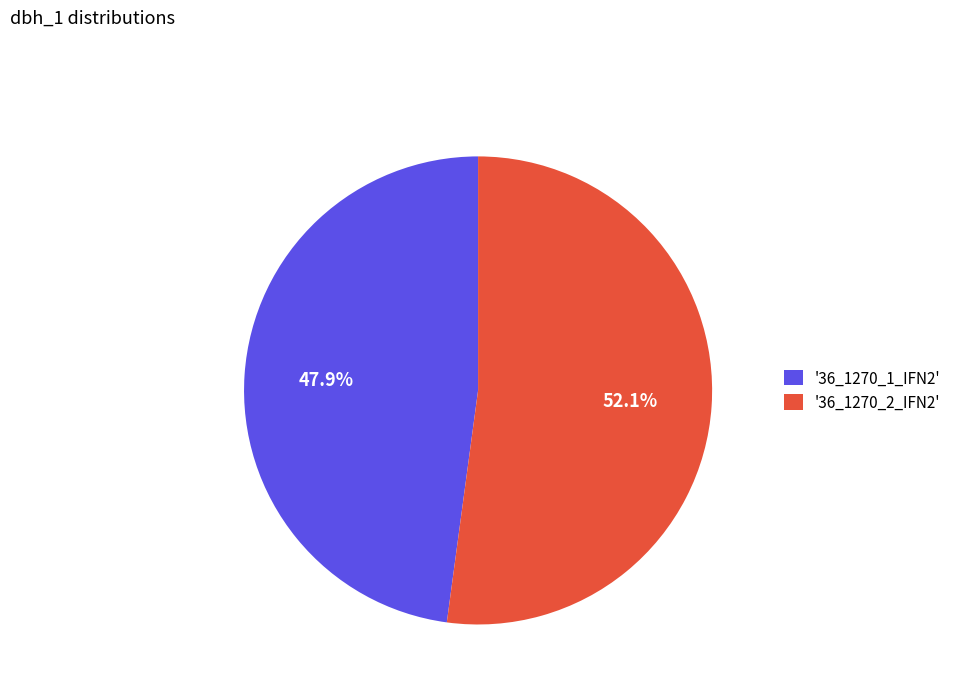

Rank the categories by value from highest to lowest.

'36_1270_2_IFN2', '36_1270_1_IFN2'